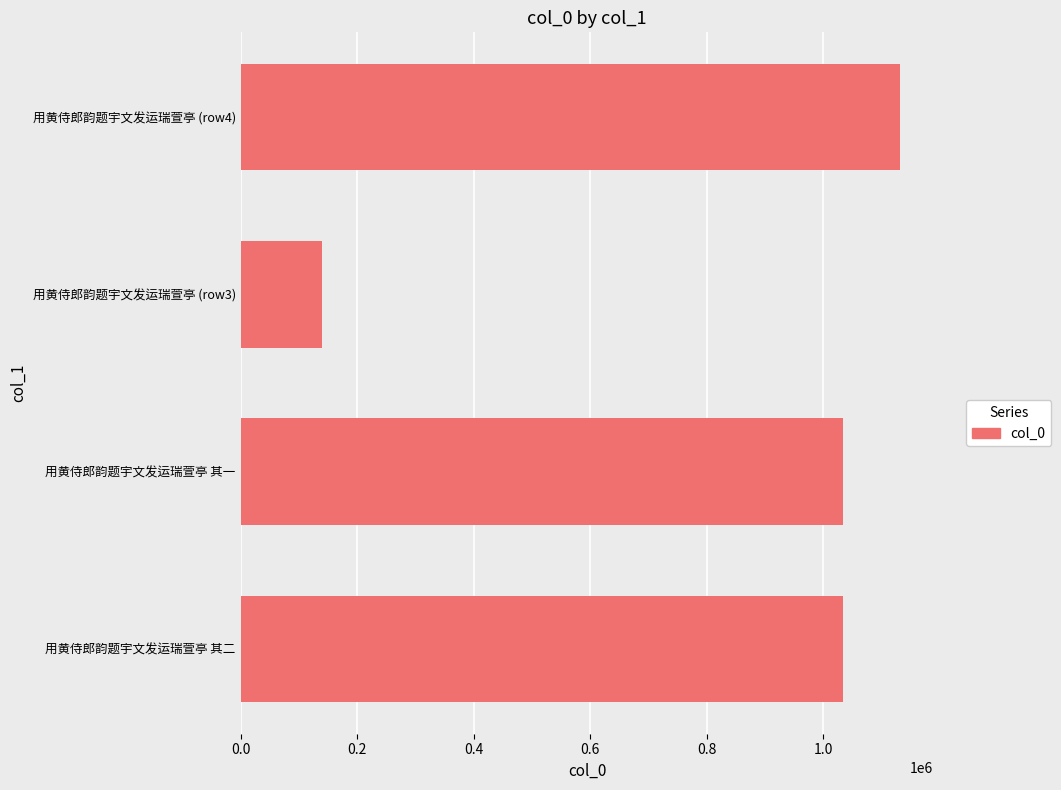

The chart shows a value of 1034355 at 用黄侍郎韵题宇文发运瑞萱亭 其二. True or false?

True